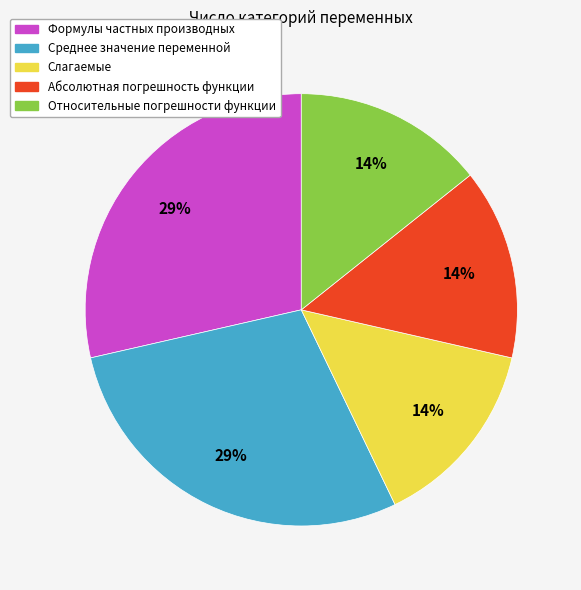

To the nearest percent, what percentage of the pie is Среднее значение переменной?

29%